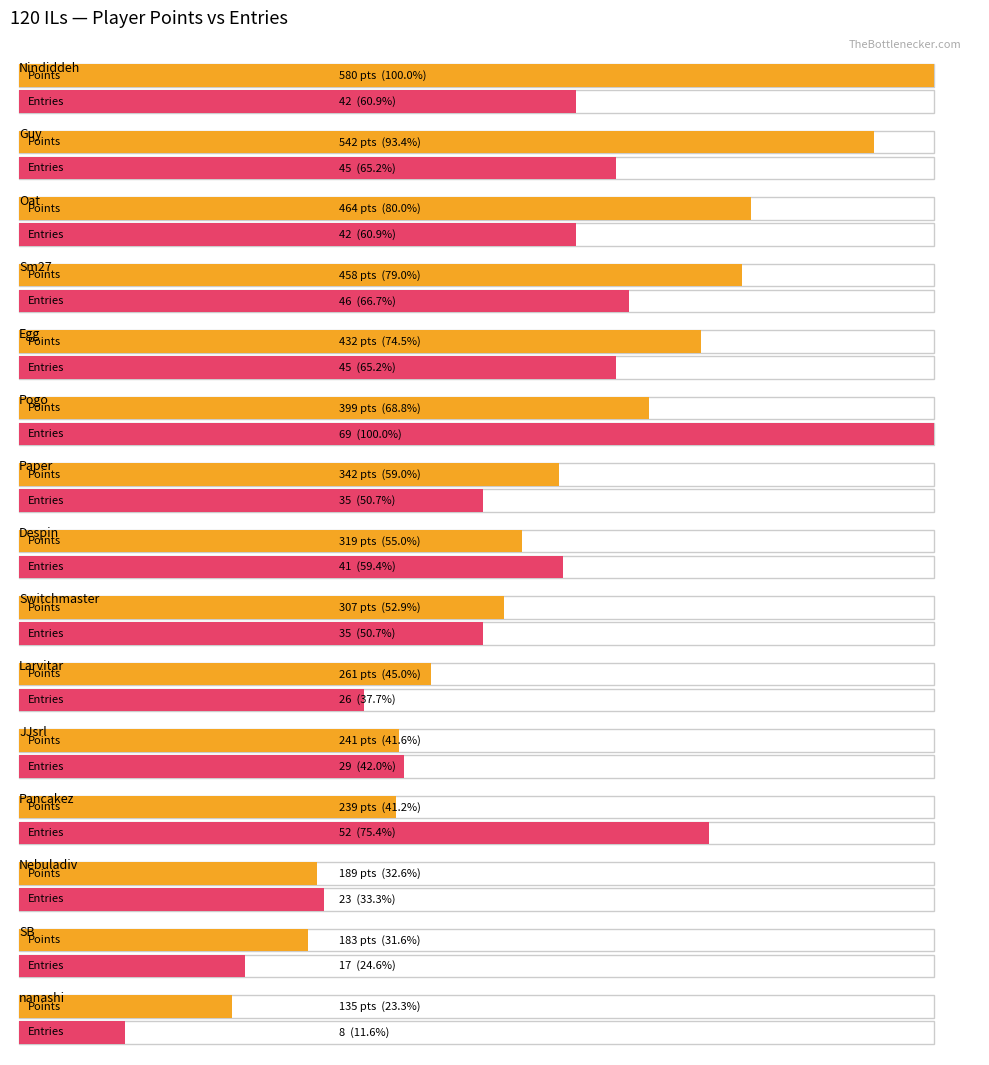

How many values in the Points series exceed 319?

7